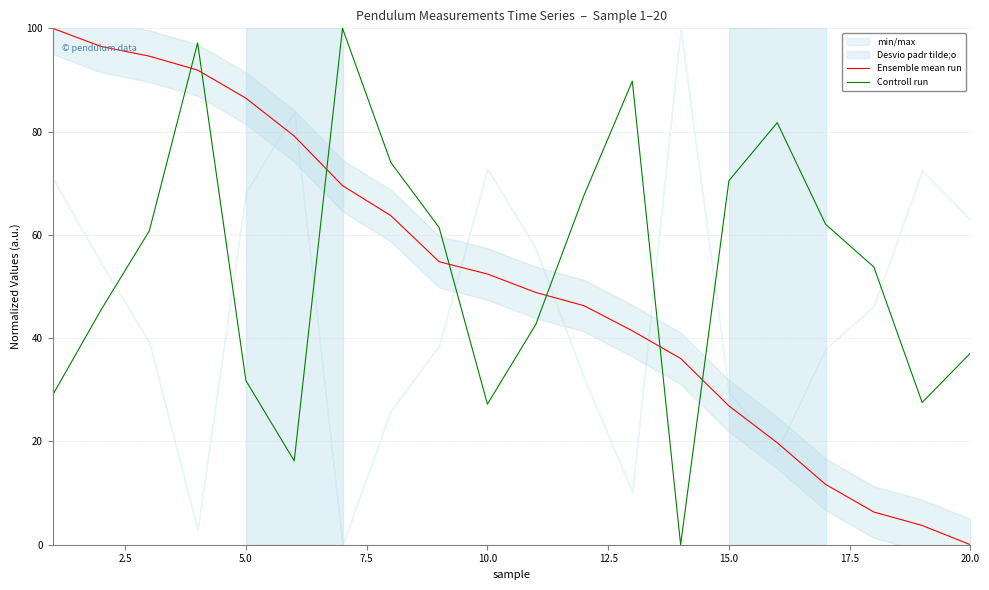

At how many categories does at least one series exceed 70?

11